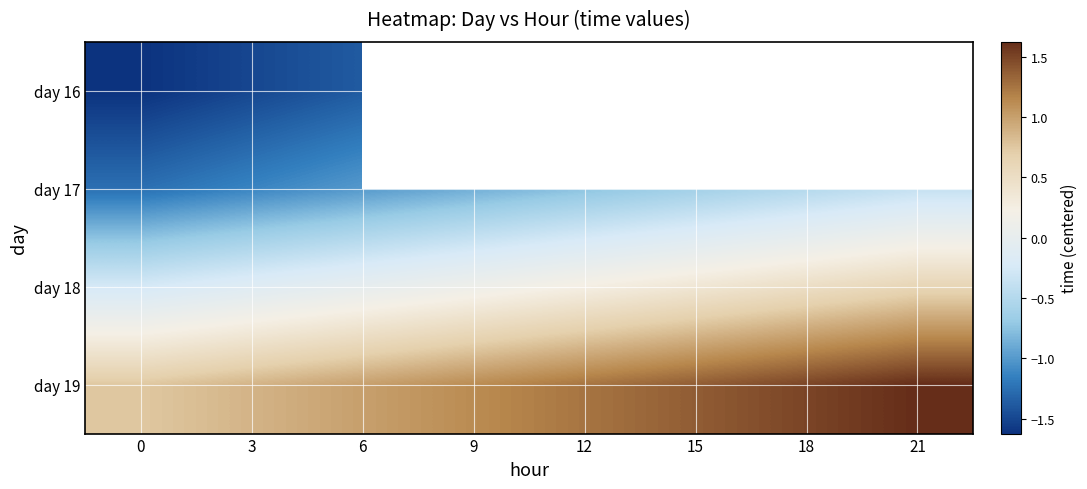

What is the maximum value shown in the chart?

1.6